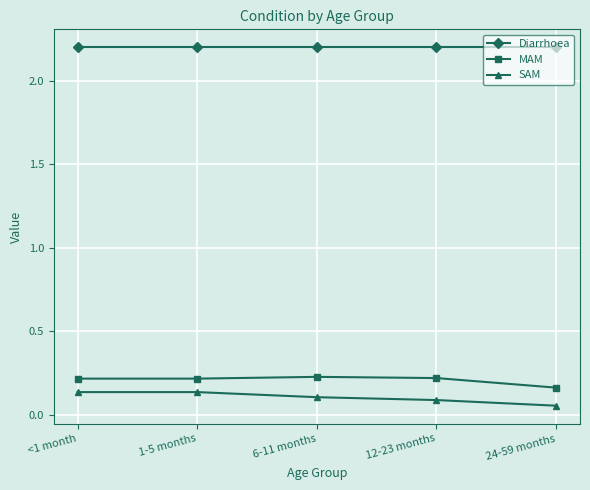

What position from the left is 1-5 months?

2